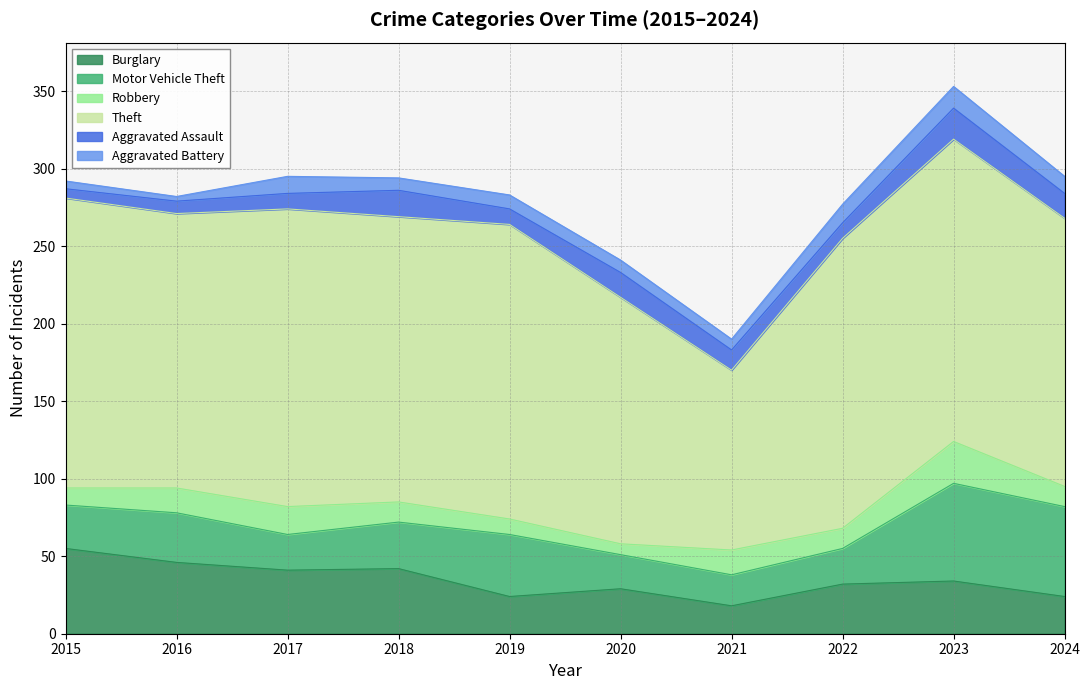

At which category is the sum across all series the highest?

2023